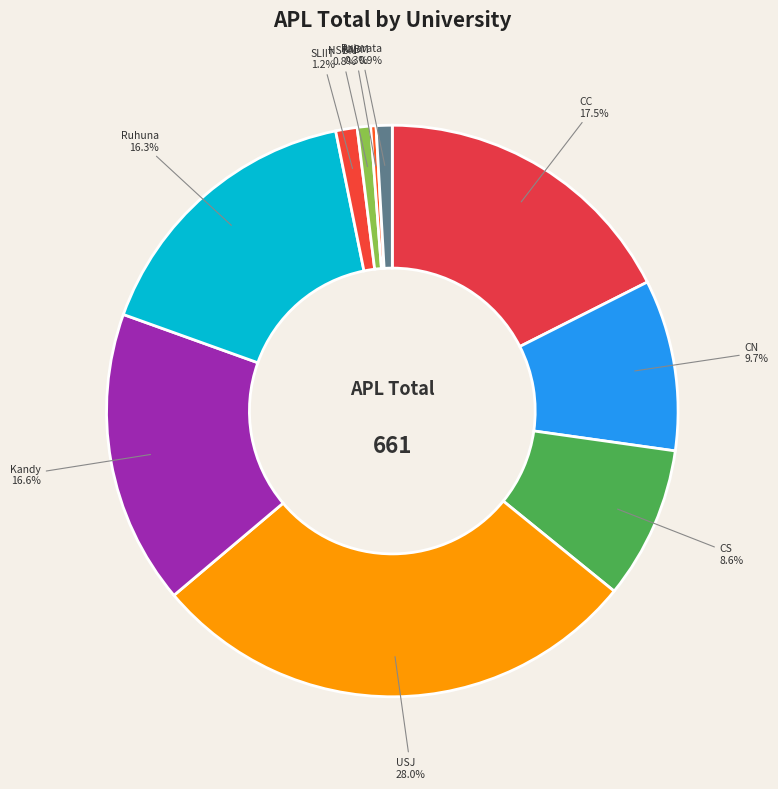

Does any single category account for the majority?

No